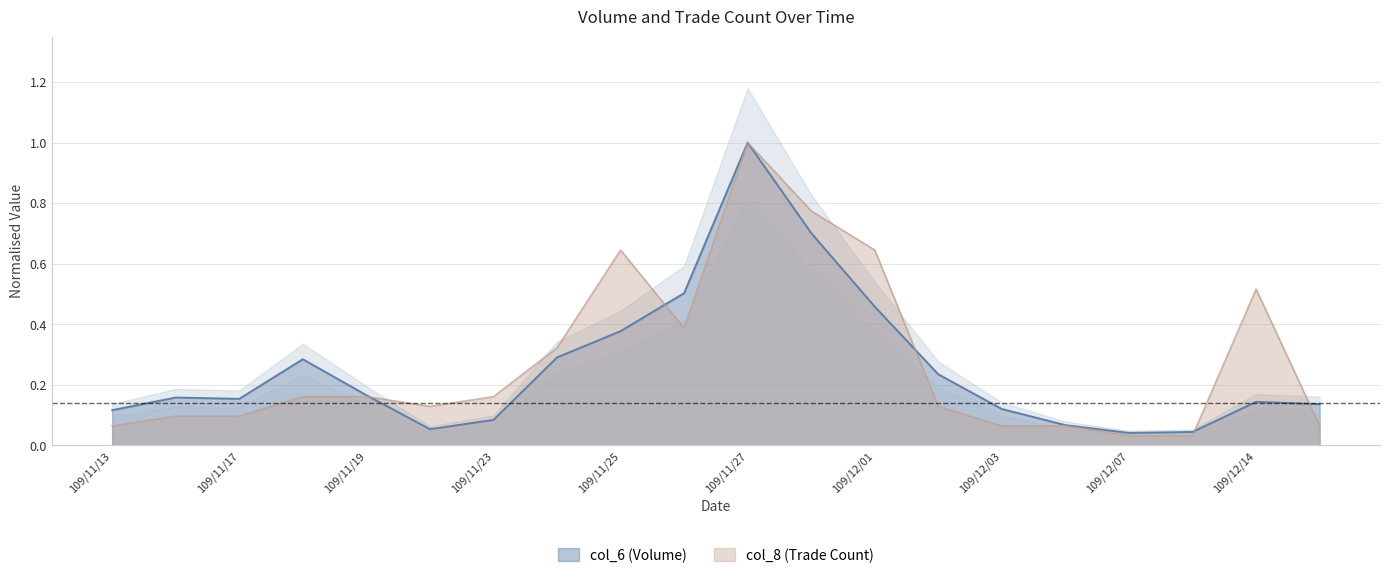

What is the sum of the col_8 values at 109/11/23 and 109/12/02?

0.3